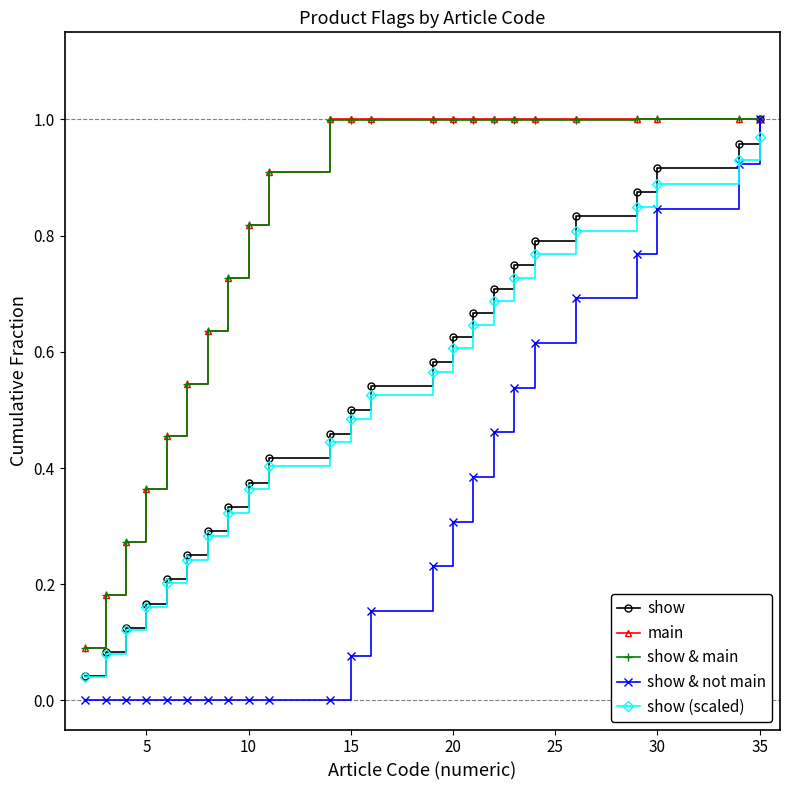

True or false: show (scaled) has more than 2 points higher than both neighbors.

False